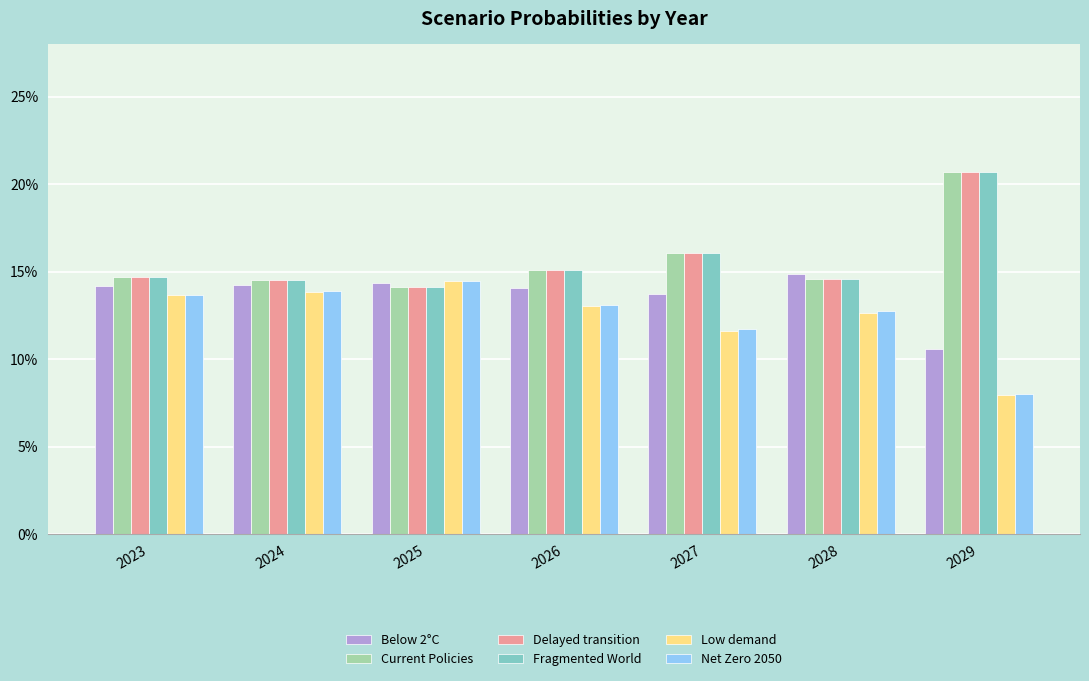

What are all the series names shown in the legend?

Below 2°C, Current Policies, Delayed transition, Fragmented World, Low demand, Net Zero 2050